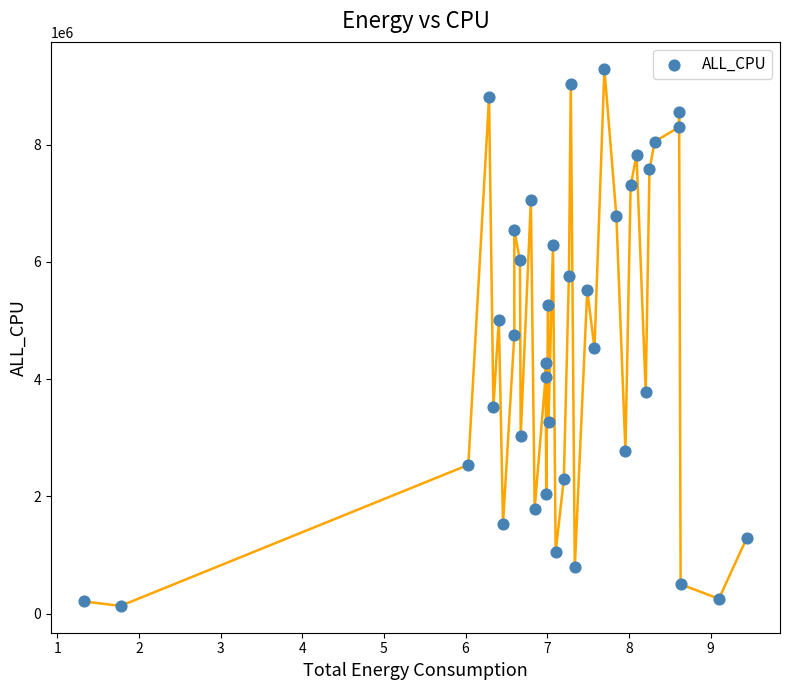

What is the range of Y values (max minus min)?

9163950